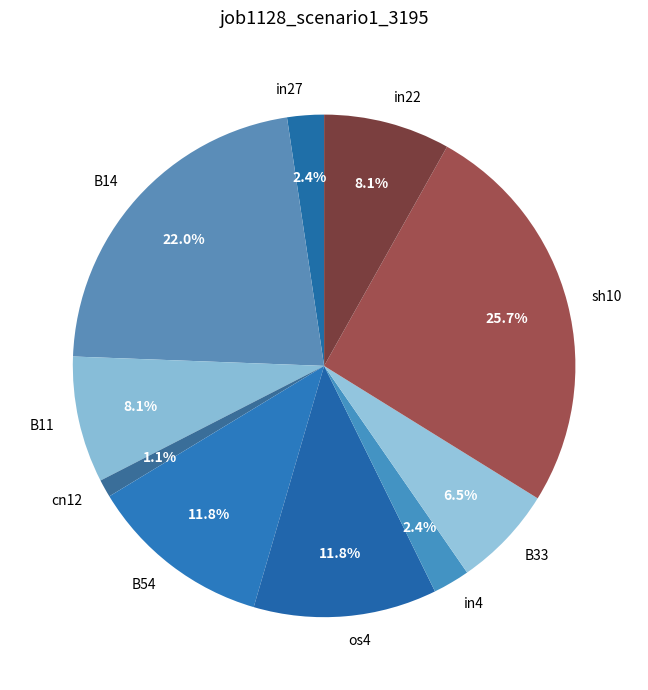

Is there any slice that represents more than half of the pie?

No